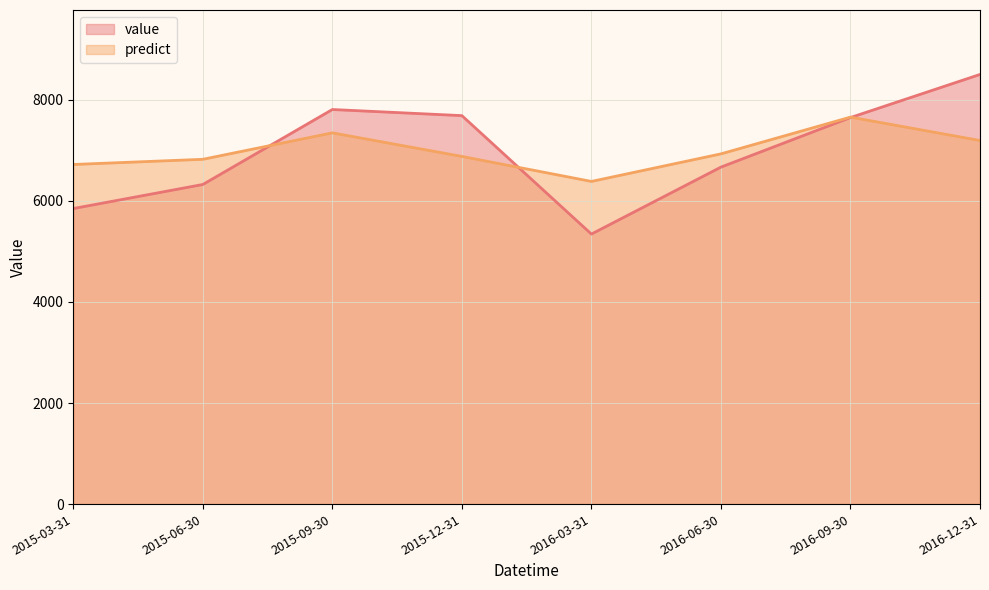

The predict series shows 2990.2 at 2015-12-31. True or false?

False